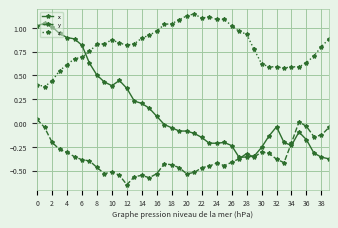

Which series has the largest range (max minus min)?

x